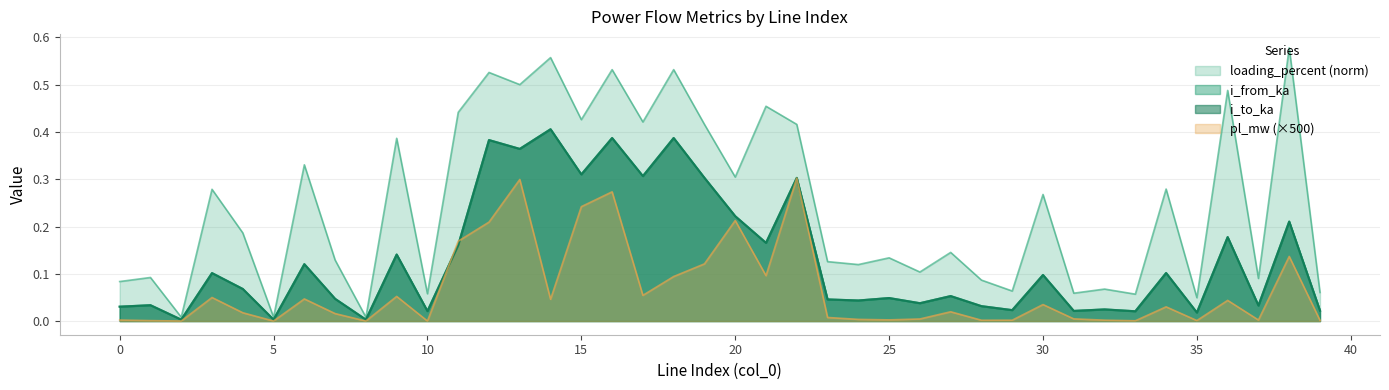

What is the approximate value of loading_percent at 32?

0.1